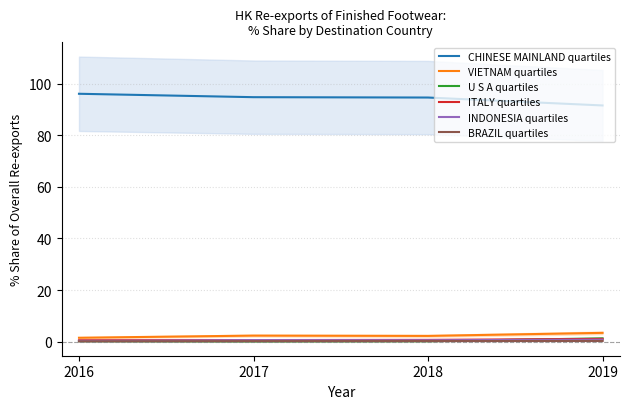

At which category does the chart reach its minimum across all series?

2017